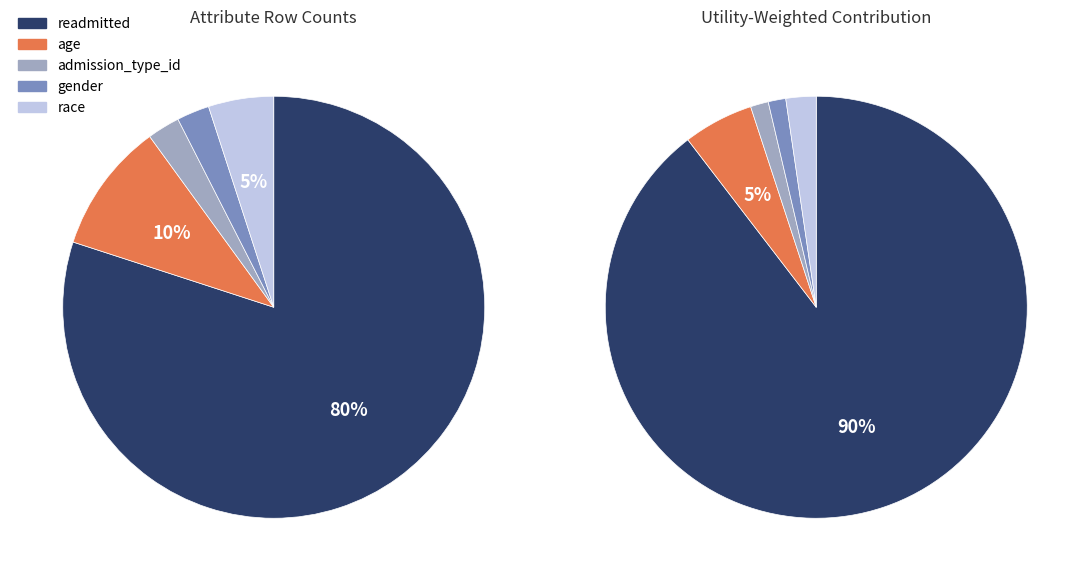

To the nearest percent, what percentage of the pie is readmitted?

80%